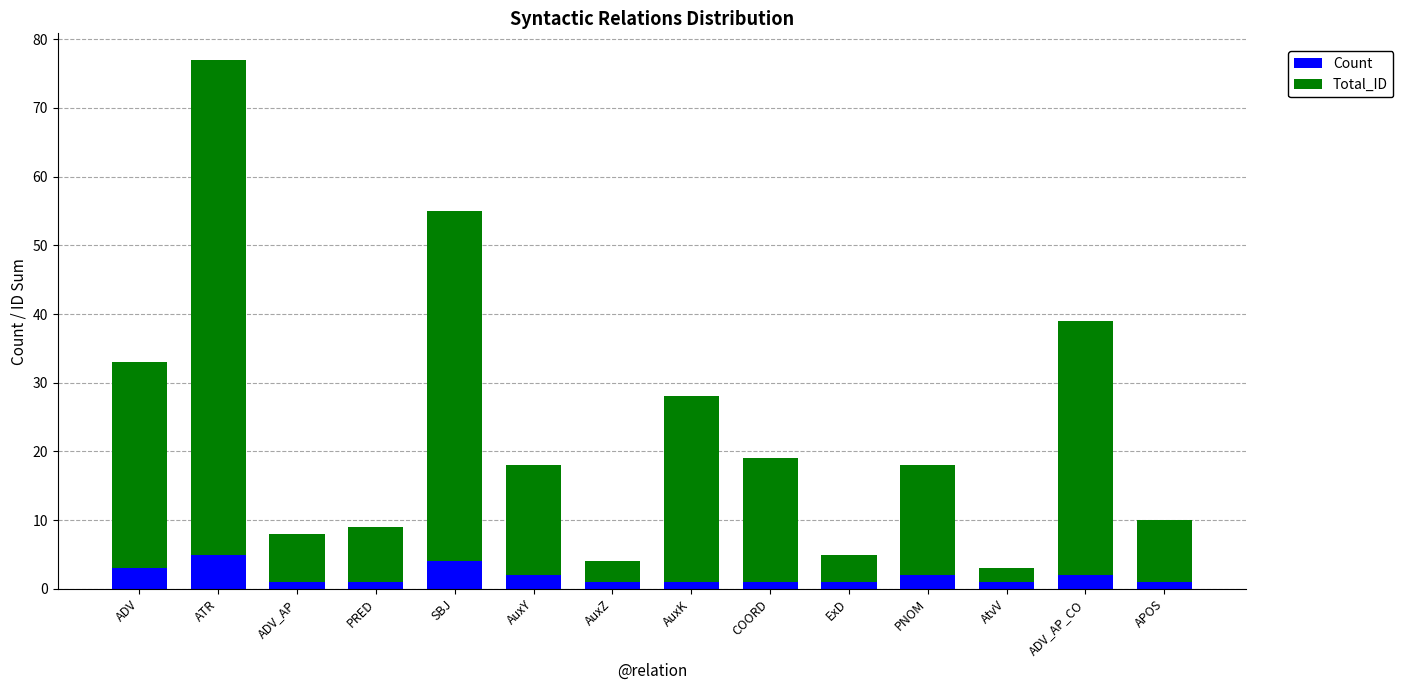

At which category is the sum across all series the highest?

ATR